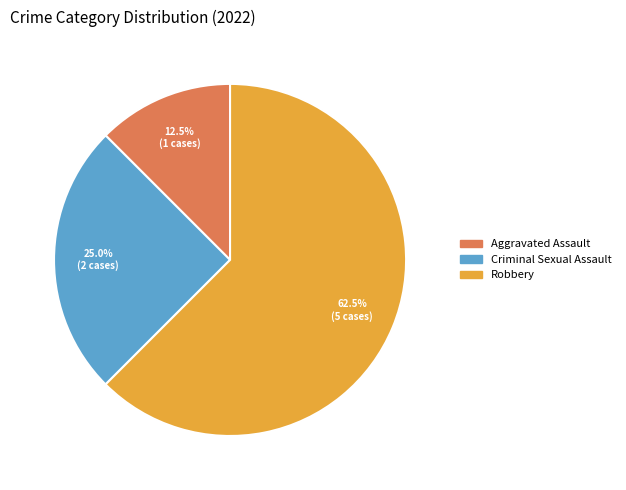

To the nearest percent, what is the difference between the largest and smallest slice percentages?

50%